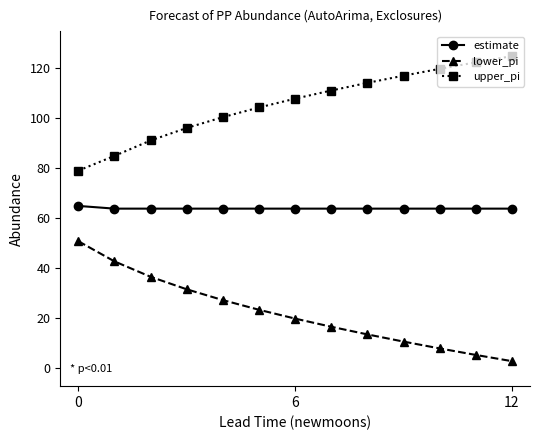

Count the number of data series in this chart.

3